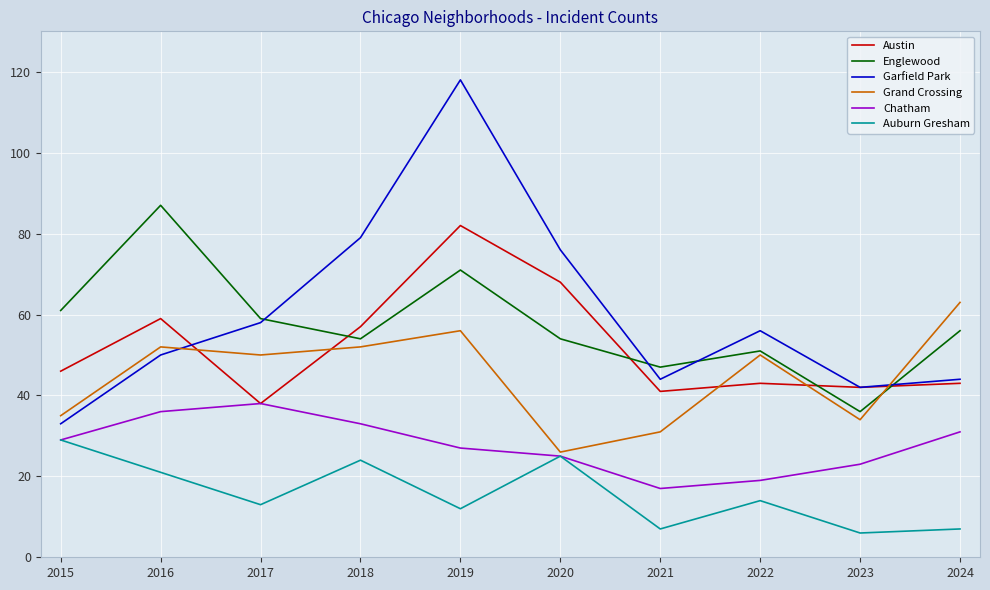

What is the difference between the highest and lowest values at 2020?

51